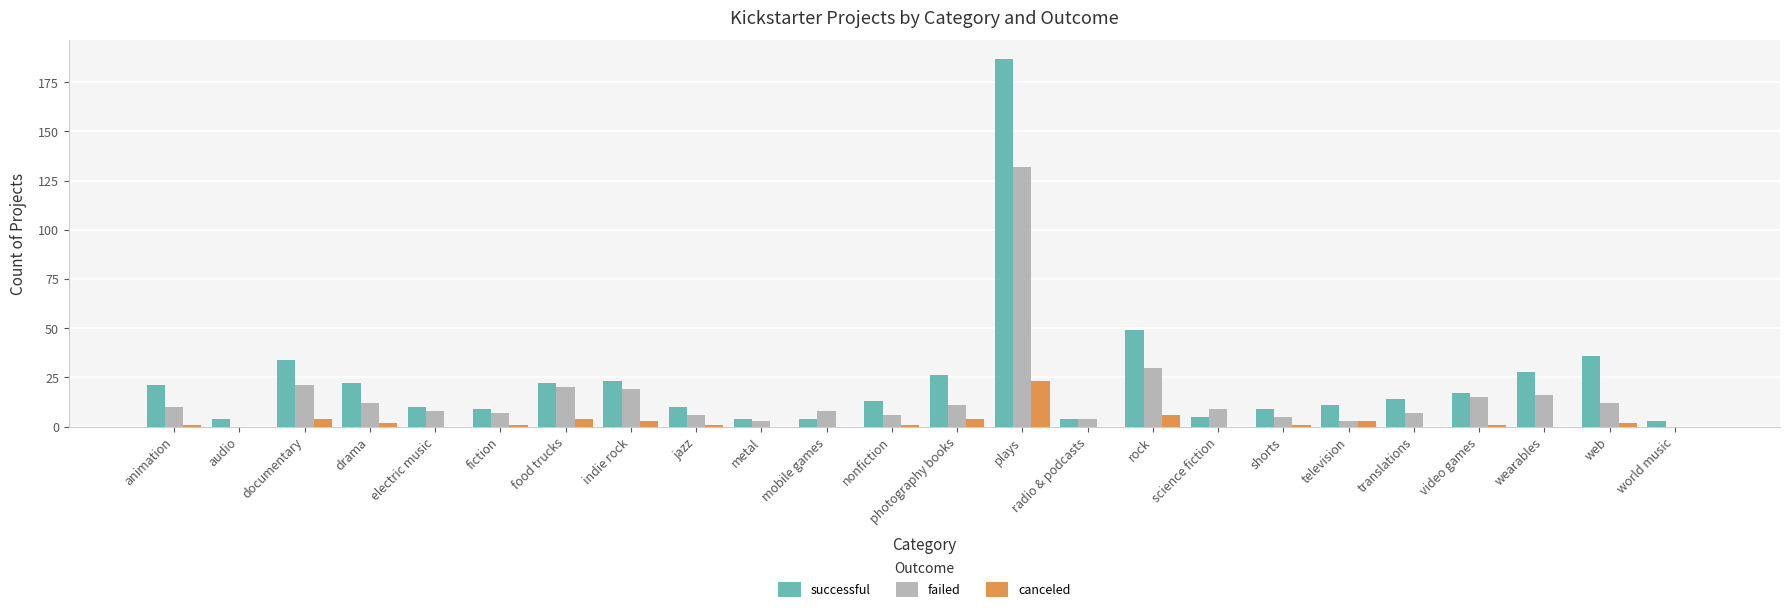

Which series has the largest total across all categories?

successful